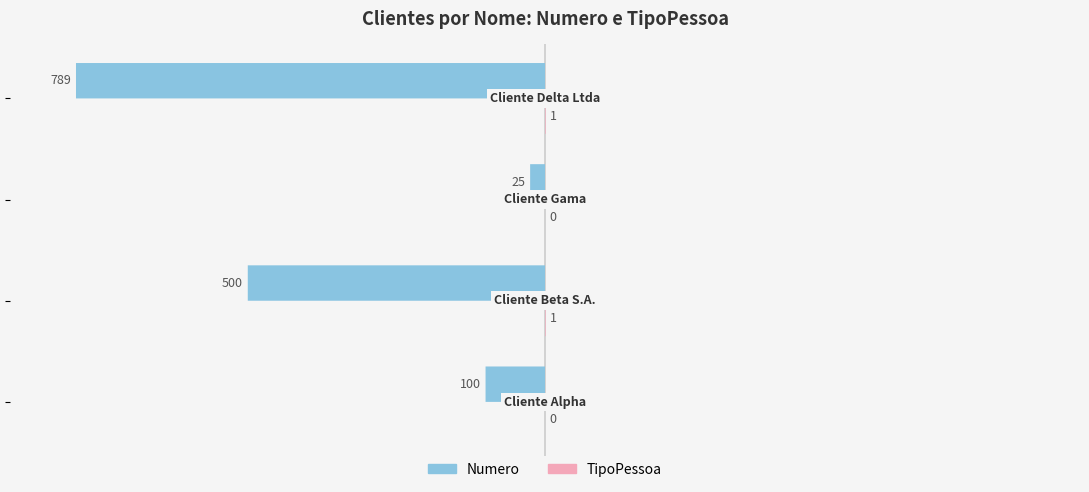

How many bars are there in total?

8